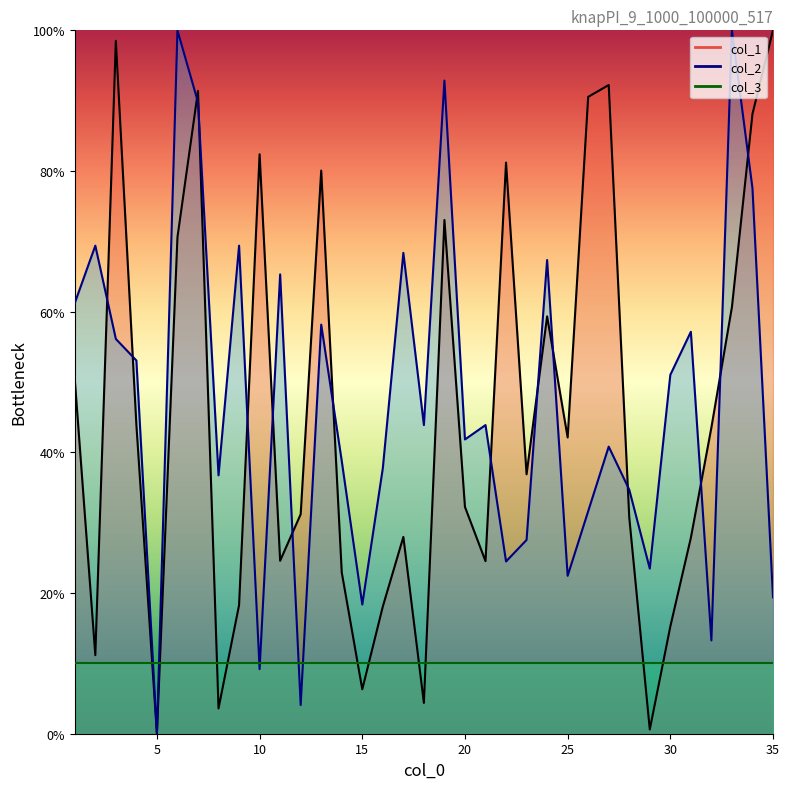

True or false: col_2 has more than 2 points higher than both neighbors.

True